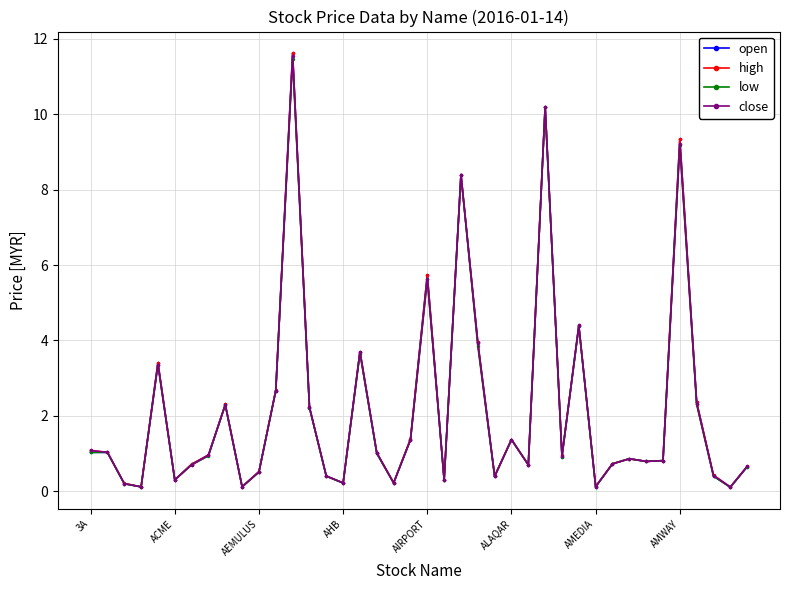

Which series has the widest spread of values?

open